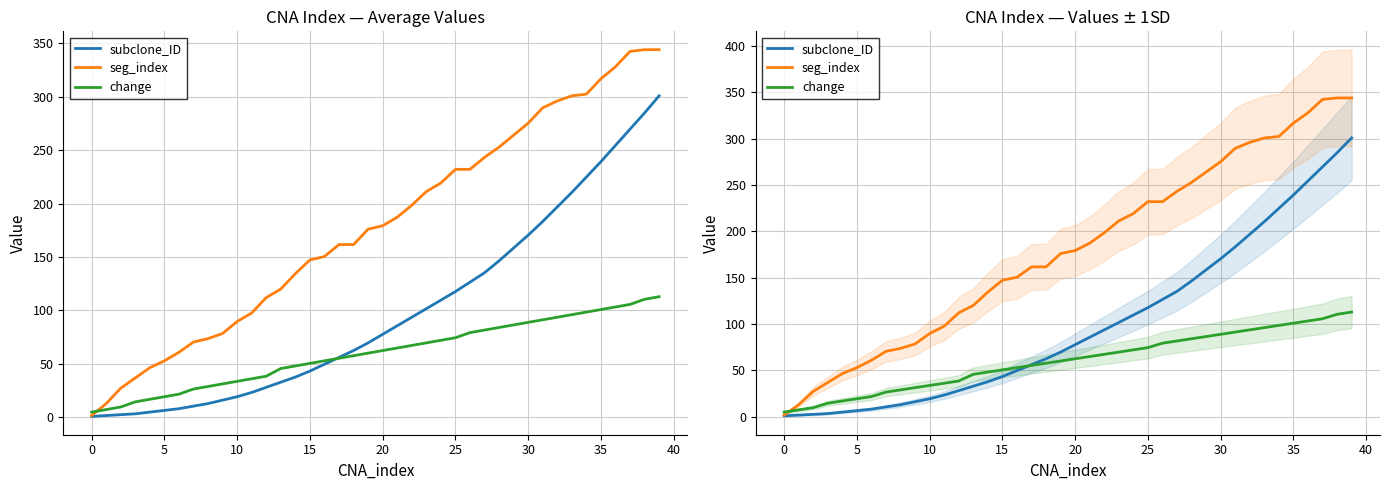

Is it true that seg_index equals 164.6 at 12?

False